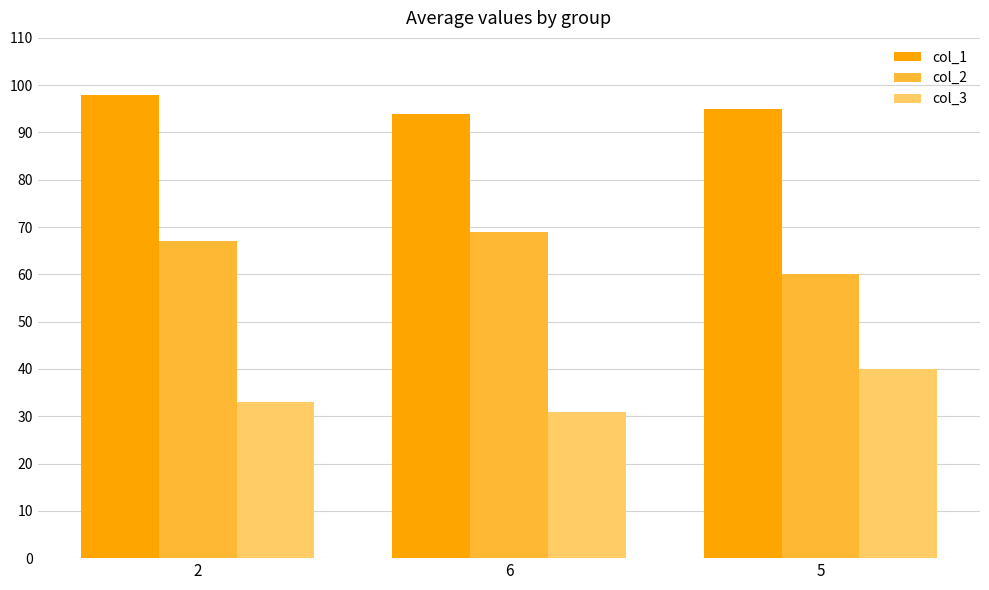

Reading left to right, list all the values displayed in this chart.

col_1: 98	94	95
col_2: 67	69	60
col_3: 33	31	40